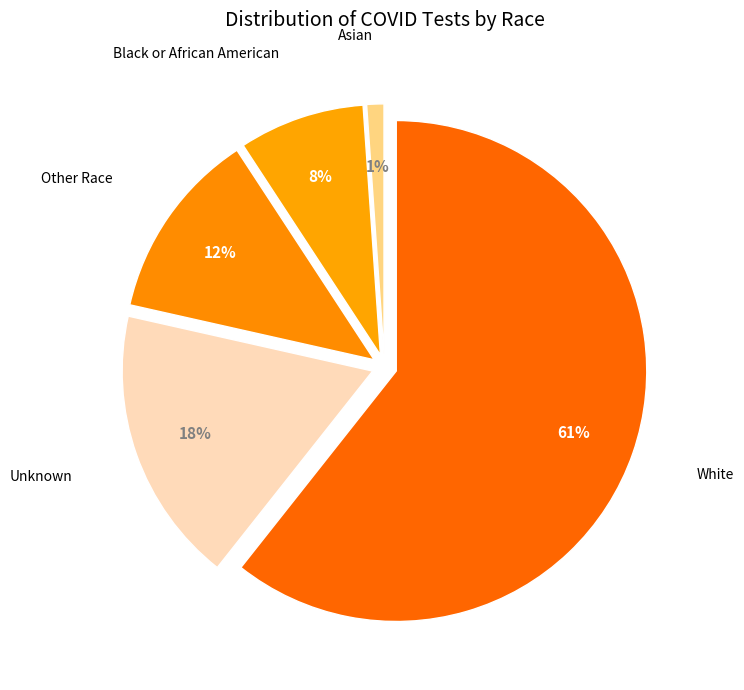

Count the number of slices in the pie.

5